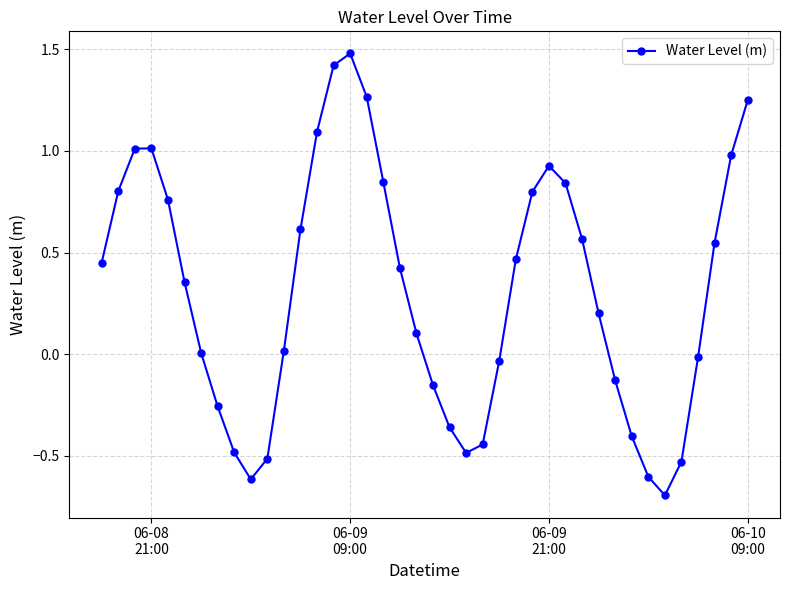

What is the maximum value shown in the chart?

1.5